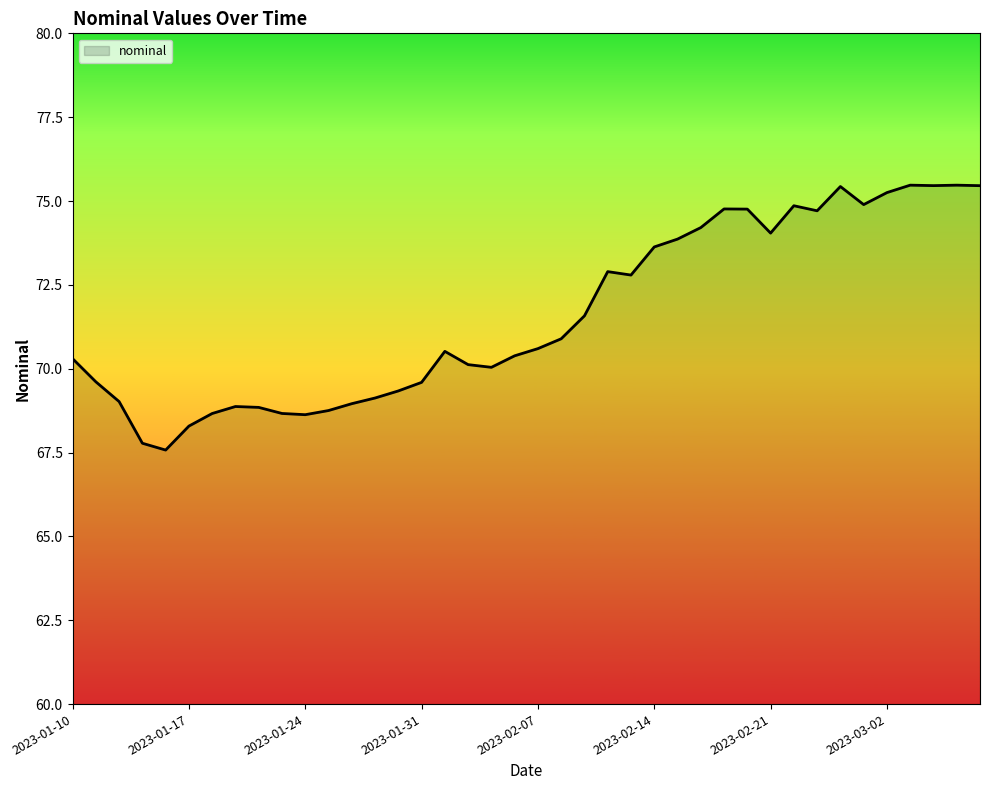

What is the greatest value displayed?

75.5